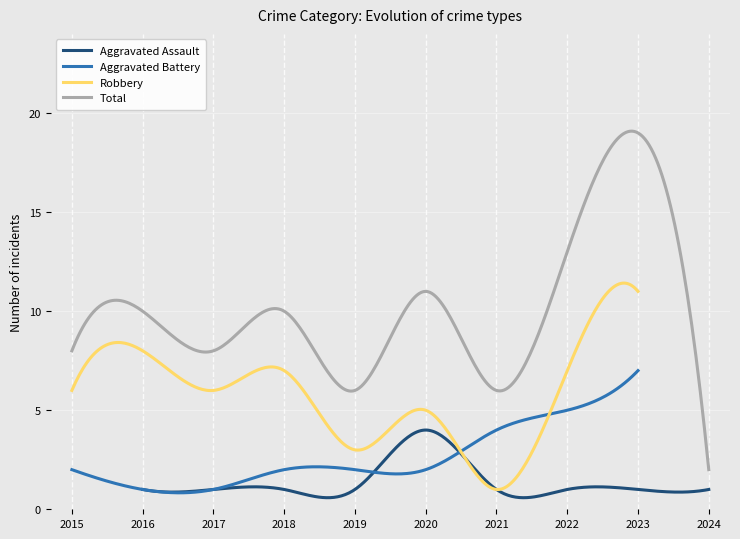

What is the total value across all series at 2021?

12